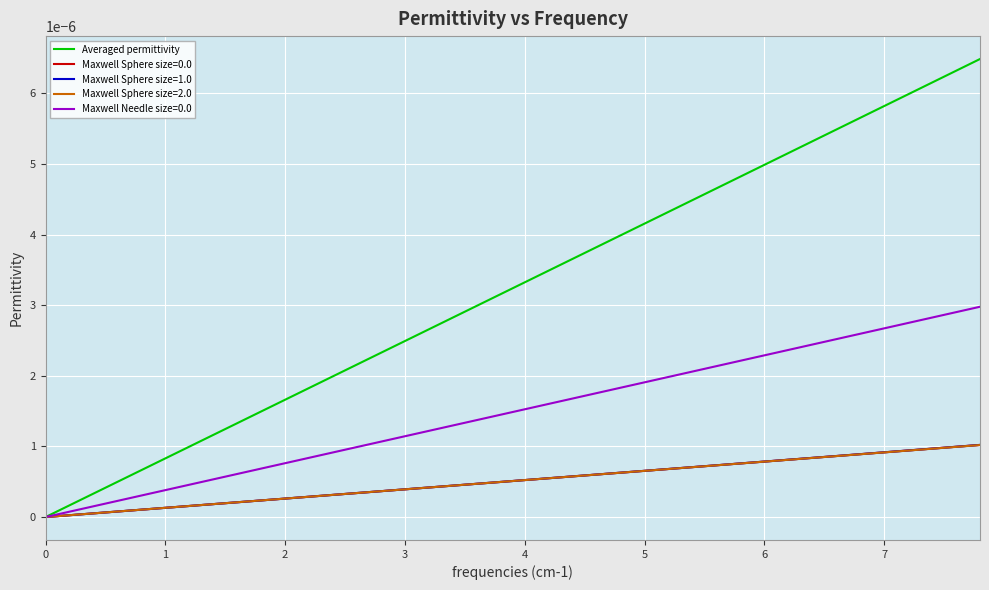

Which series has the largest range (max minus min)?

Averaged permittivity